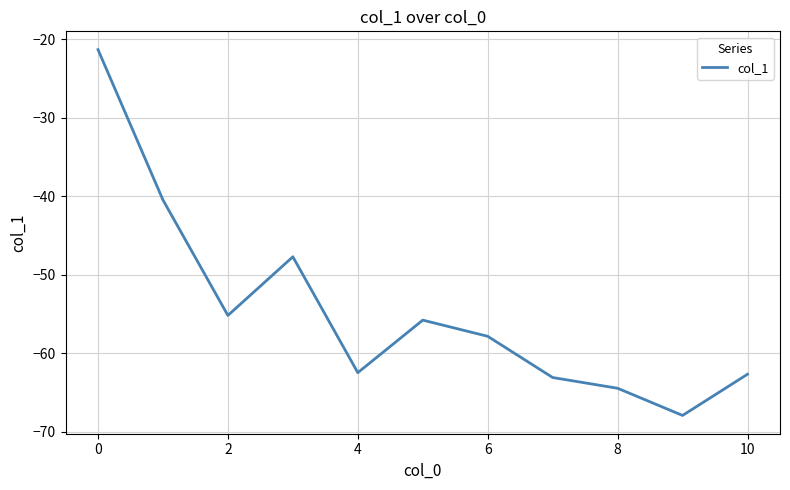

Does the chart have visible grid lines?

Yes